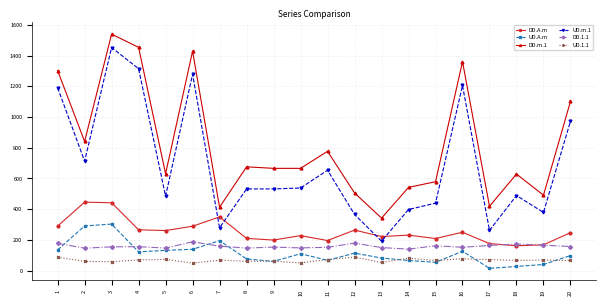

What is the sum of all DD.A.m values?

5106